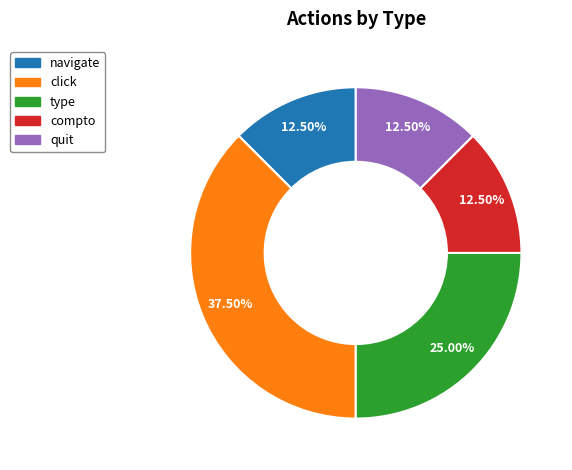

Which slice is the largest?

click